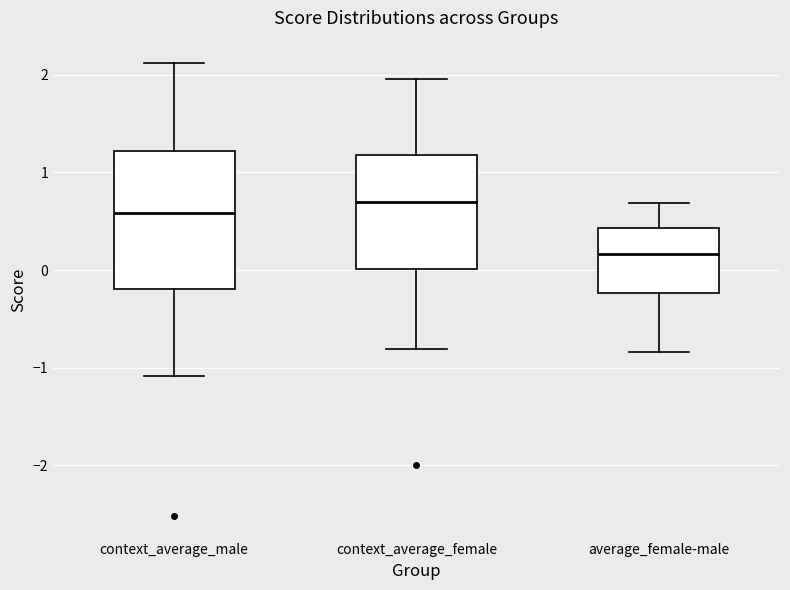

Which box has the highest median line?

context_average_female